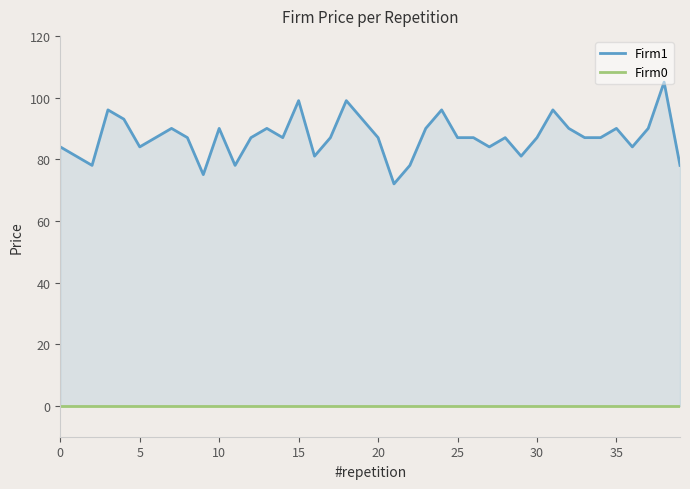

What are all the series names shown in the legend?

Firm1, Firm0